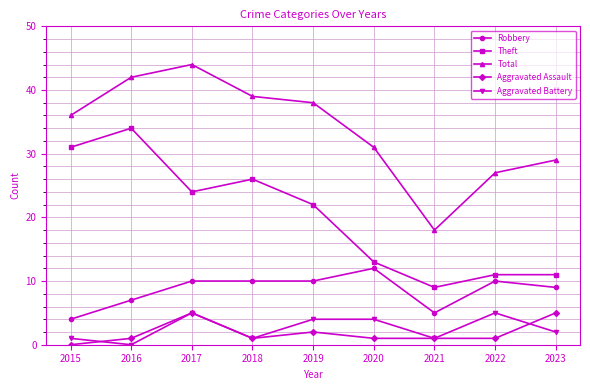

Which category has the lowest value in the Robbery series?

2015